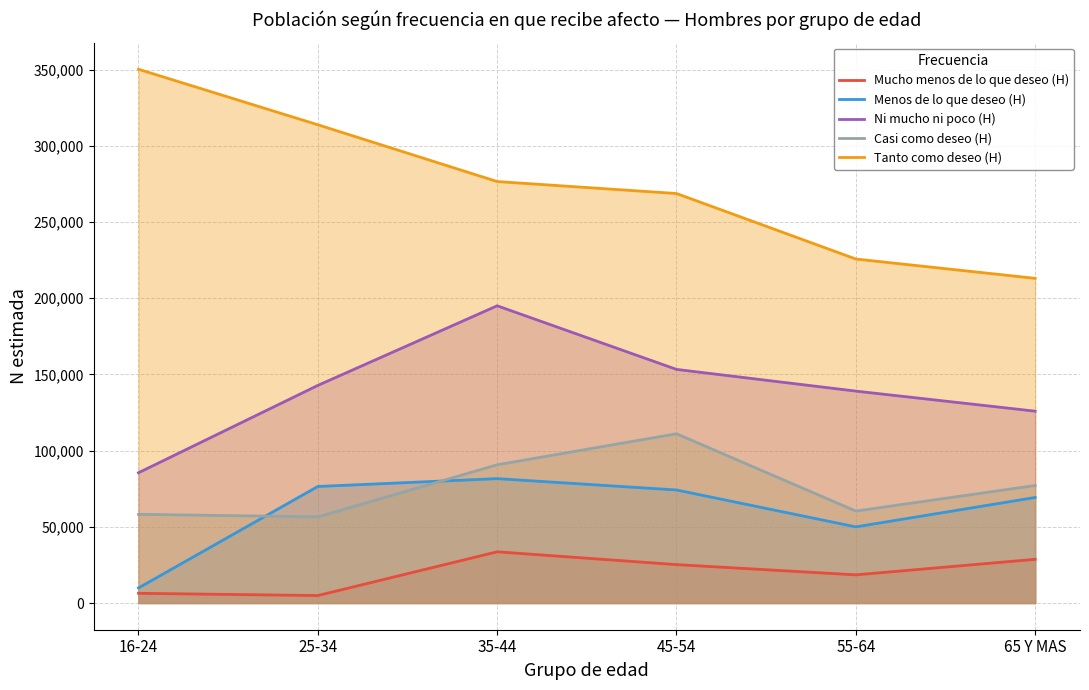

Does the chart display data point markers on the line(s)?

No